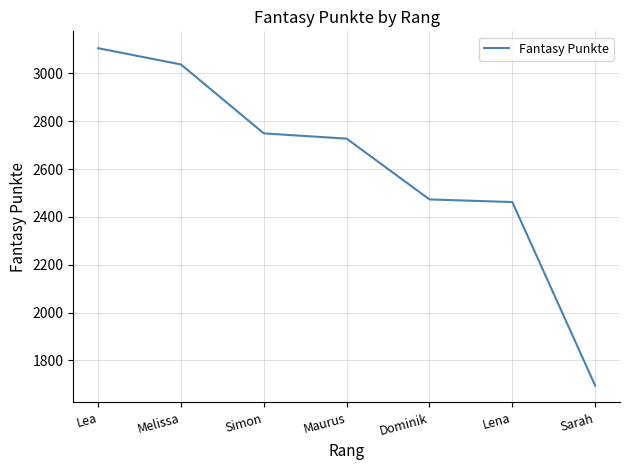

What is the maximum value shown in the chart?

3105